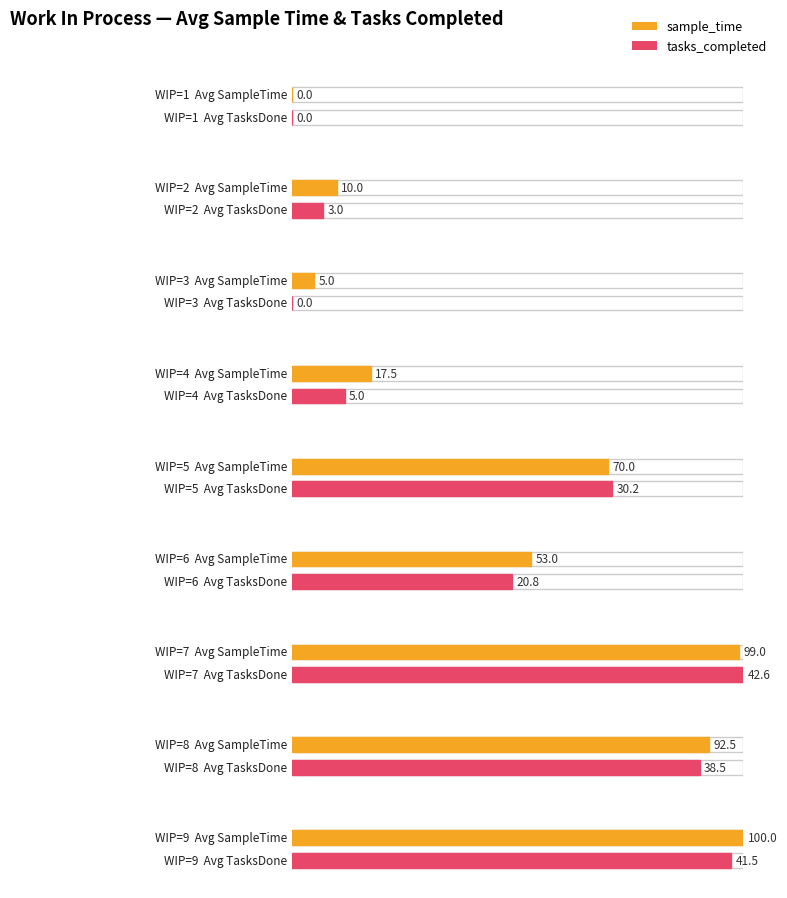

Rank the series by their maximum value, from highest to lowest.

sample_time, tasks_completed